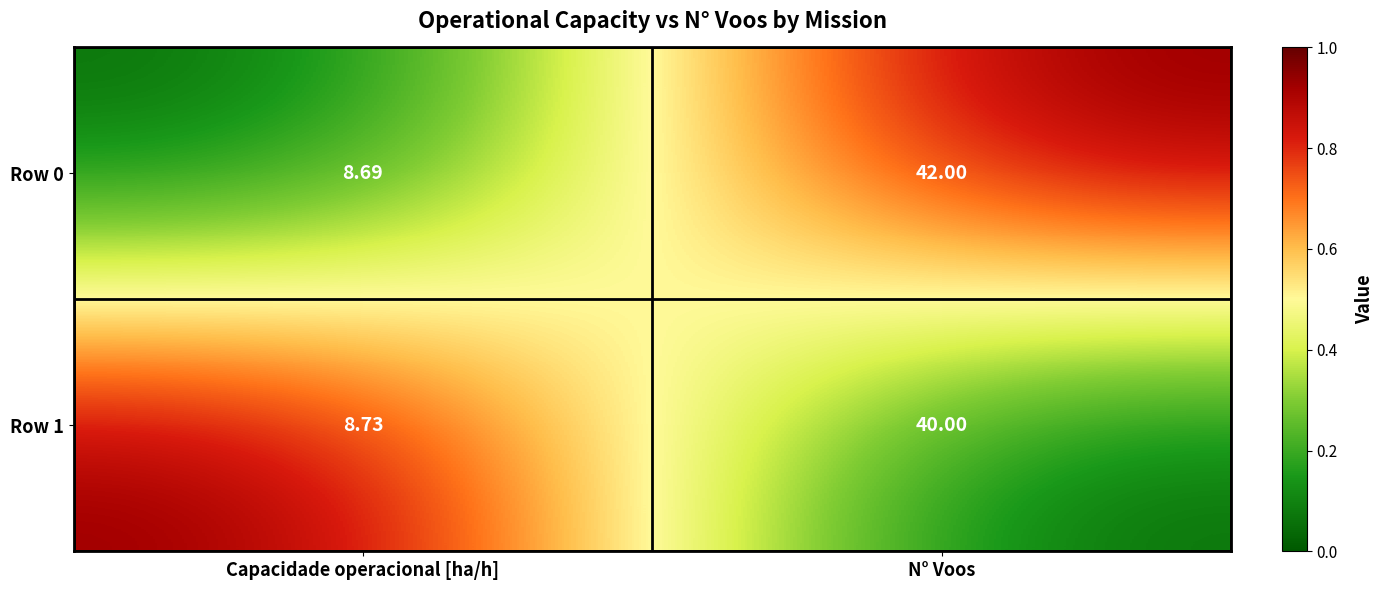

Which category has the highest value across all series?

N° Voos